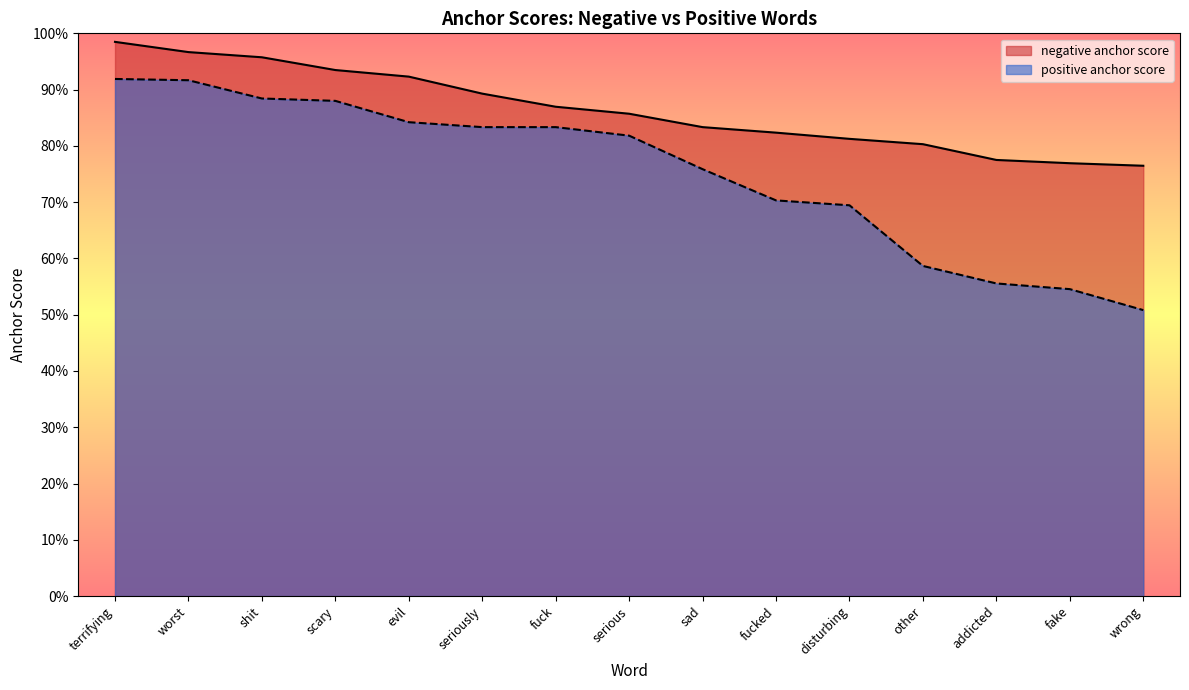

Which series has the widest spread of values?

positive anchor score